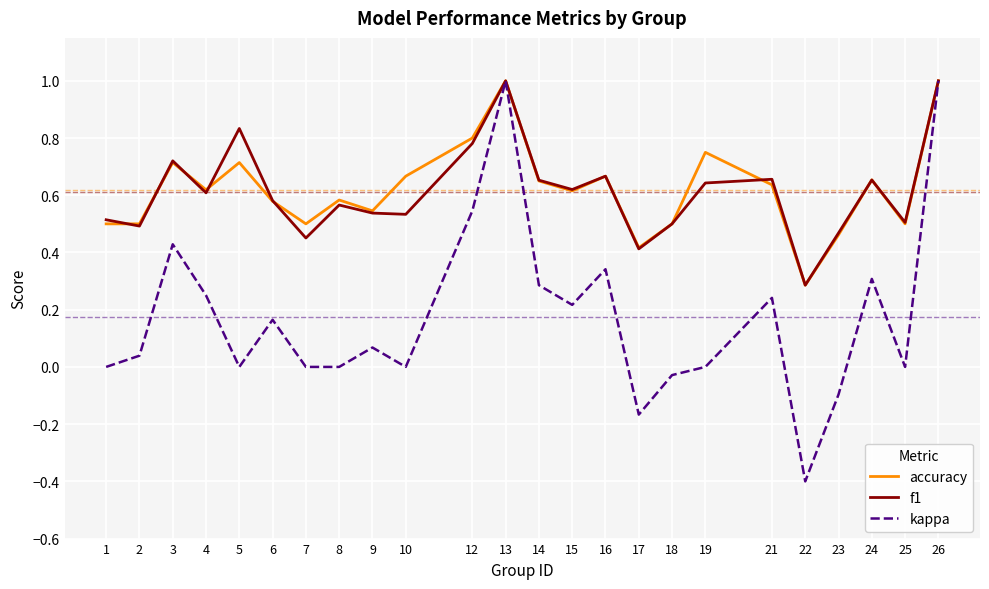

What is the lowest value of the kappa series?

-0.4